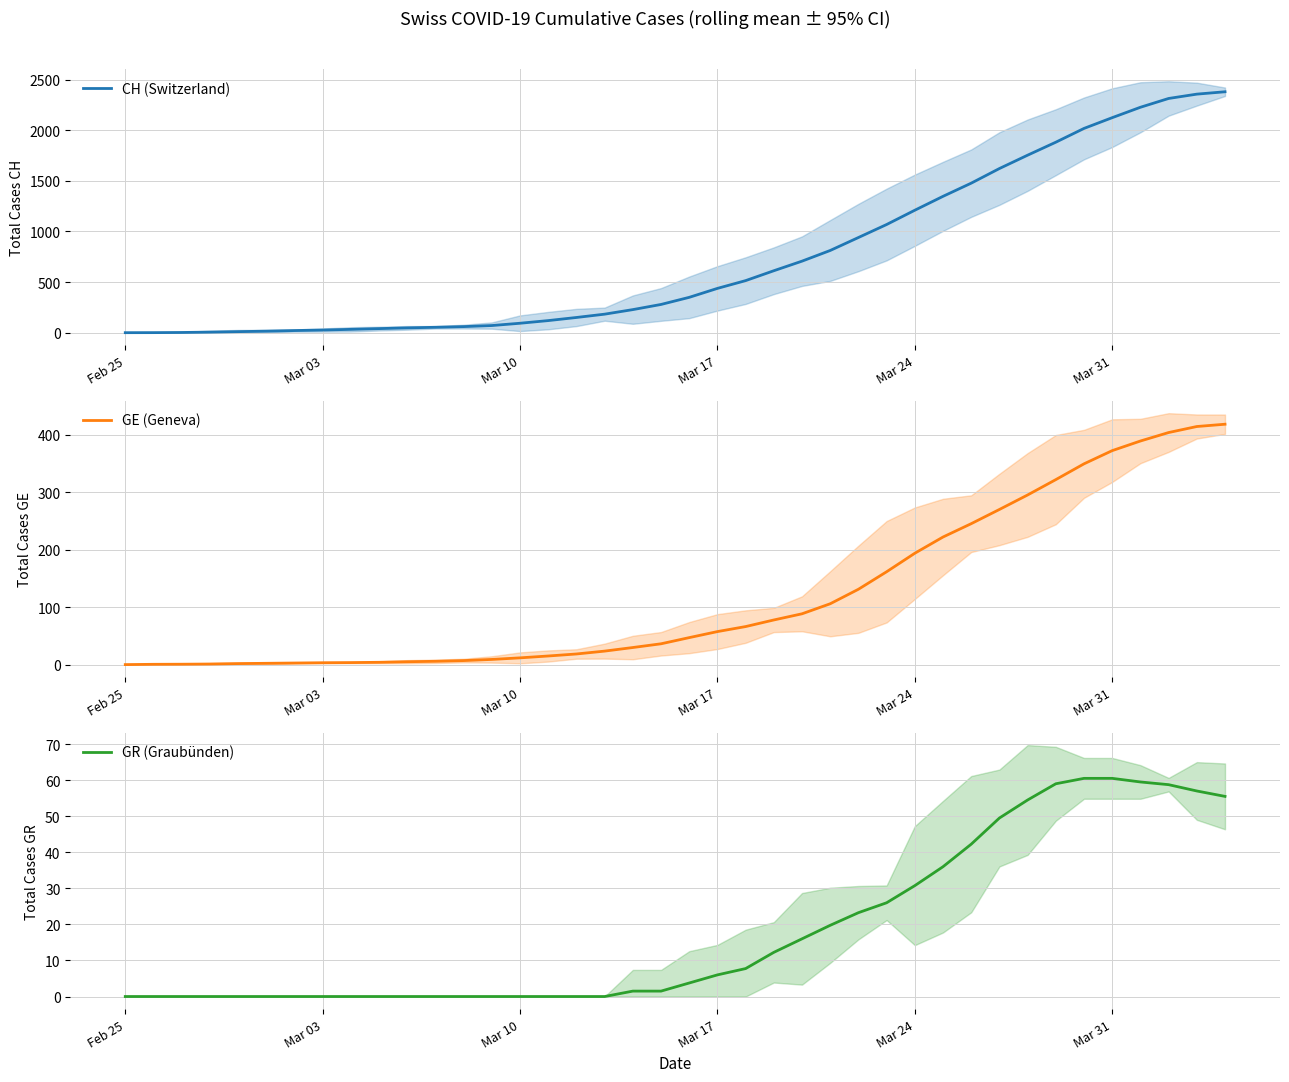

List the series in order of their peak value, highest first.

CH (Switzerland), GE (Geneva), GR (Graubünden)